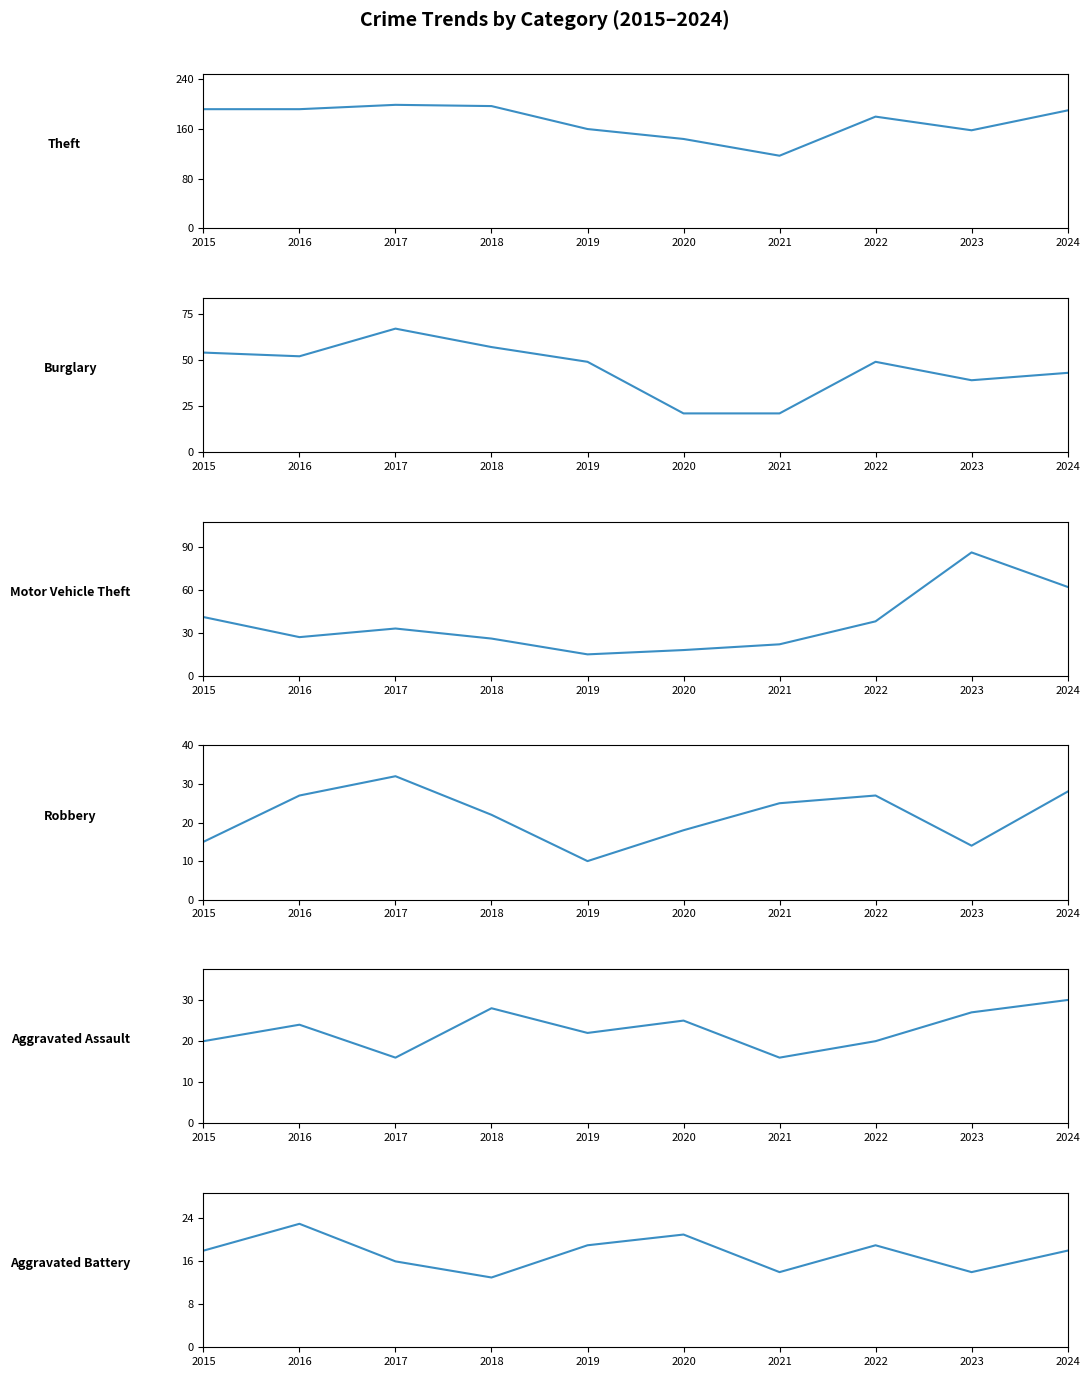

Between 2020 and 2024, which series saw the biggest shift?

Theft